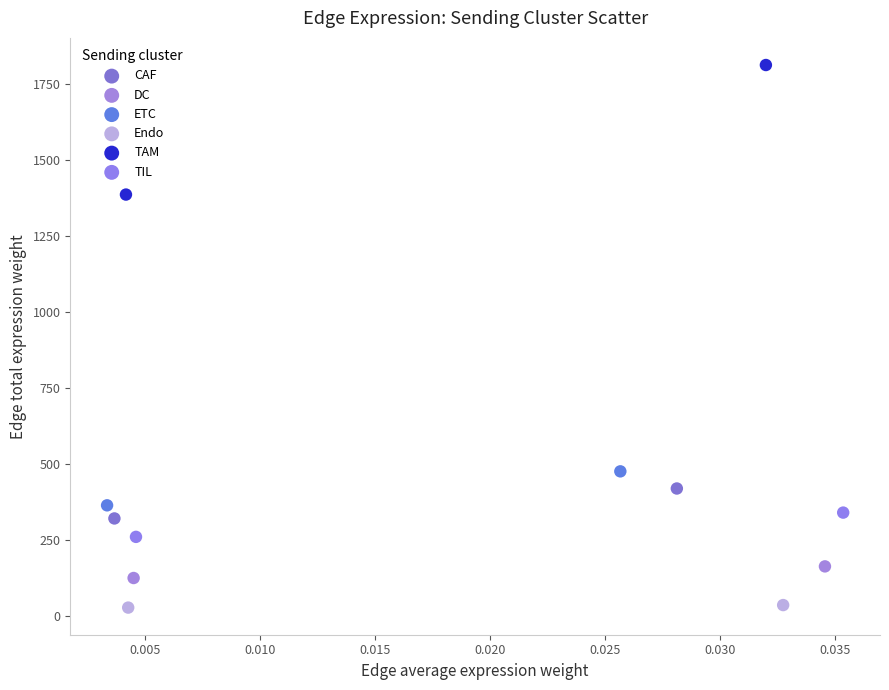

Which series reaches the minimum Y coordinate?

Endo